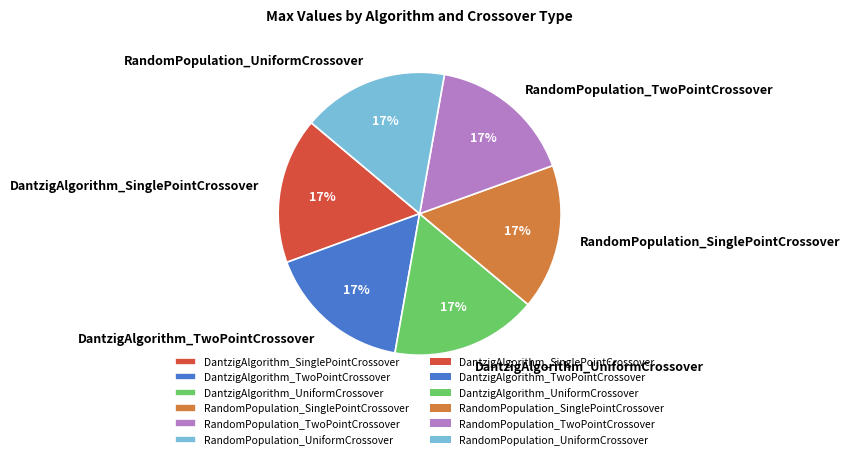

Is the sum of DantzigAlgorithm_TwoPointCrossover and RandomPopulation_SinglePointCrossover greater than half?

No